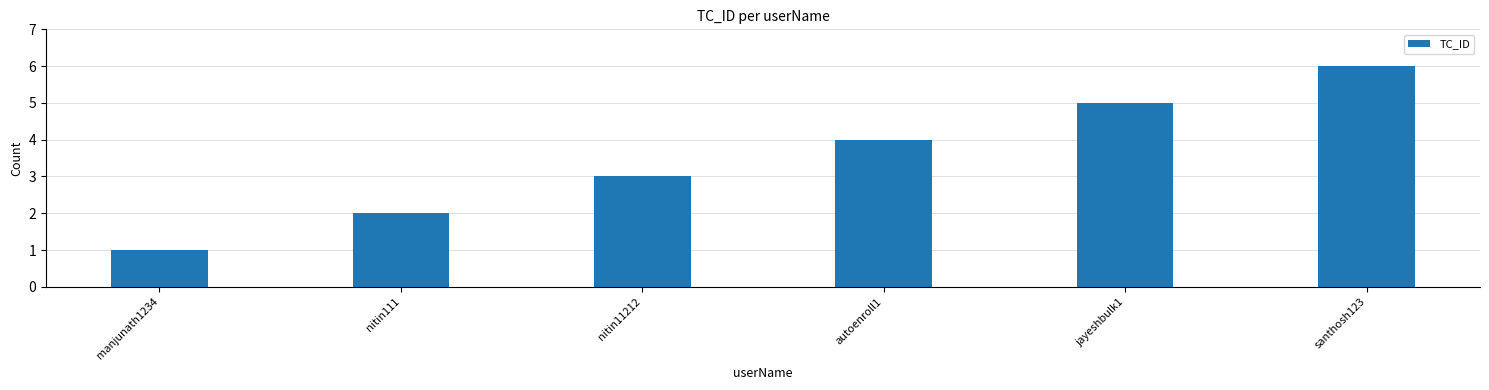

Are the bars grouped side by side (vs. stacked)?

No